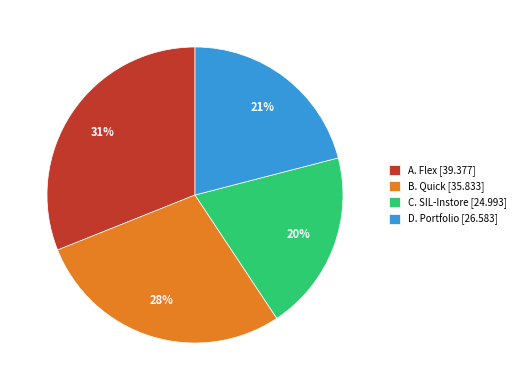

How many slices are in this pie chart?

4